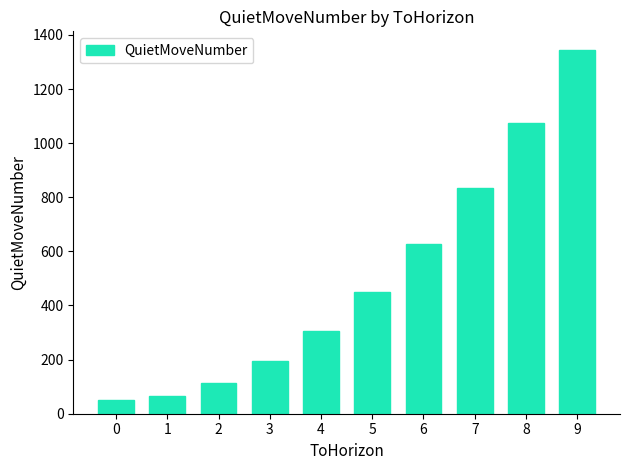

Reading left to right, what are all the values shown in this chart?

0=50	1=66	2=114	3=194	4=306	5=450	6=626	7=834	8=1074	9=1346